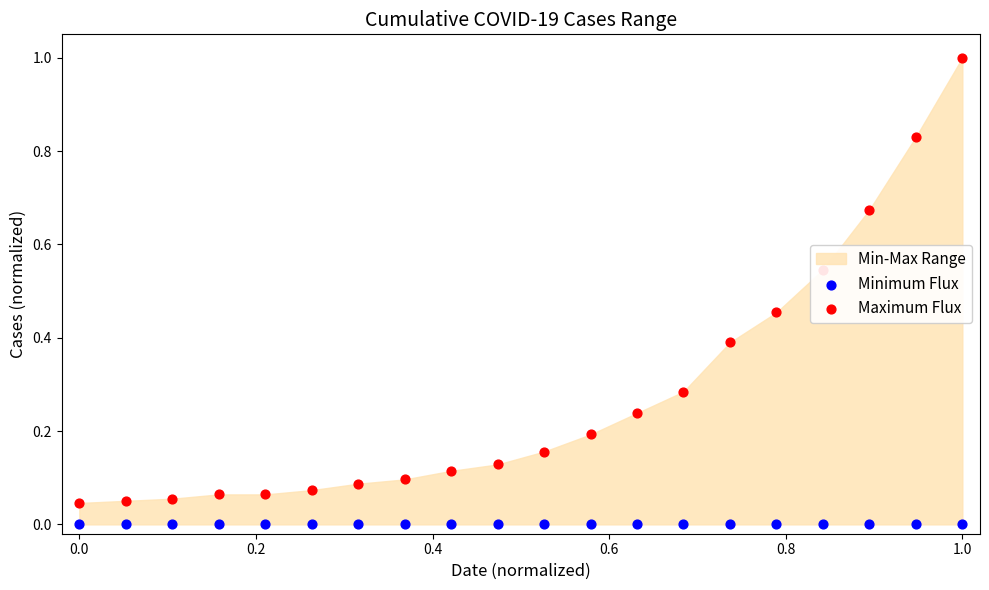

Which series has the widest spread of Y values?

Maximum Flux